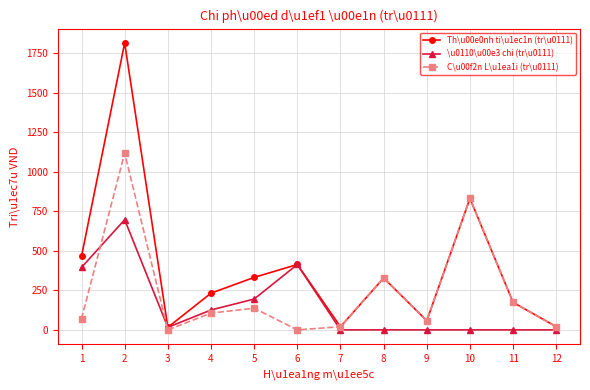

Rank the series at 2 from highest to lowest value.

Th\u00e0nh ti\u1ec1n (tr\u0111), C\u00f2n L\u1ea1i (tr\u0111), \u0110\u00e3 chi (tr\u0111)